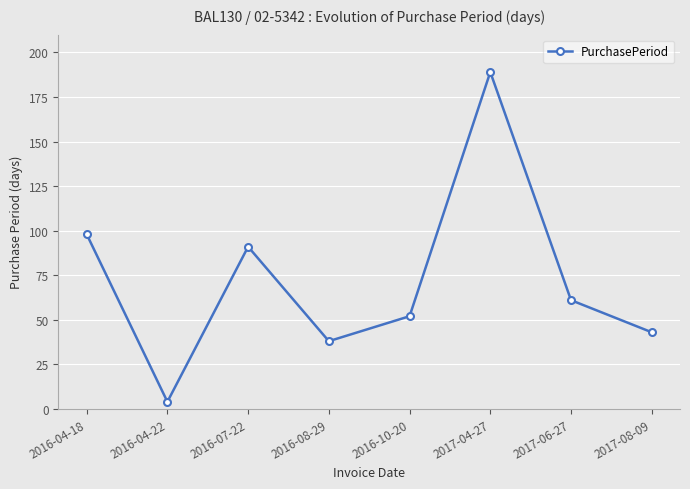

List the labels in order of value, smallest first.

2016-04-22, 2016-08-29, 2017-08-09, 2016-10-20, 2017-06-27, 2016-07-22, 2016-04-18, 2017-04-27